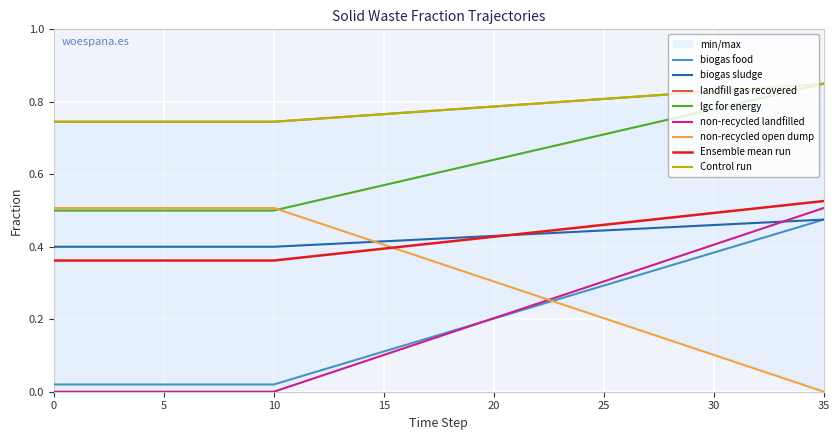

At how many categories does at least one series exceed 0?

36